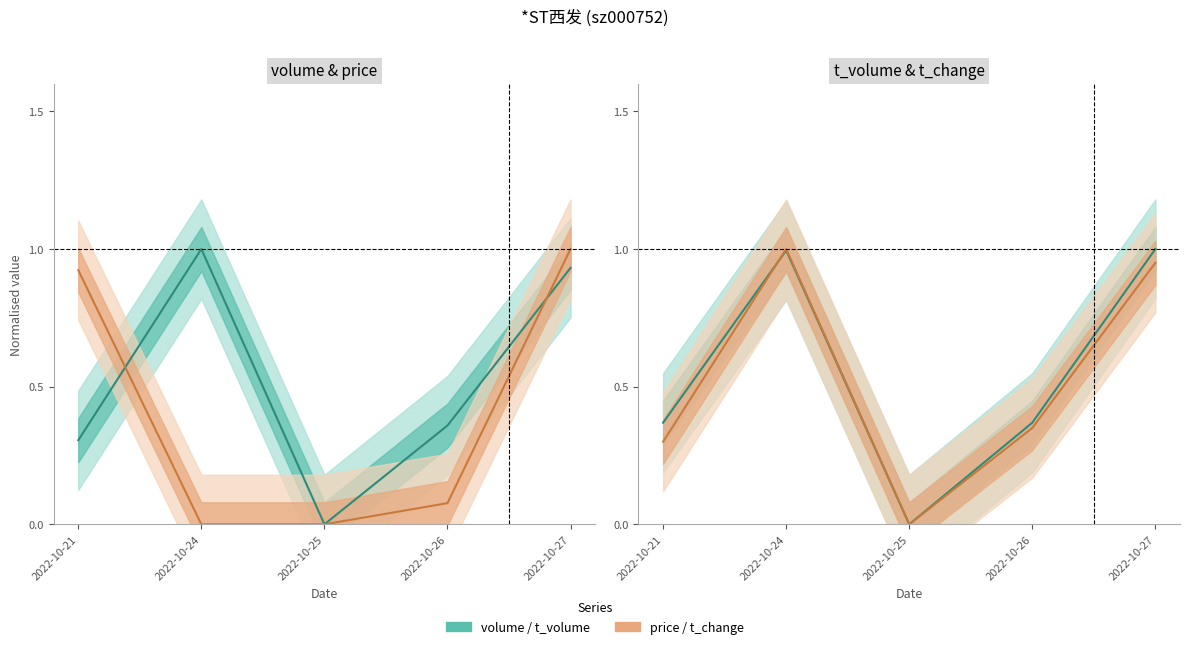

How many times do volume and t_change cross each other?

1